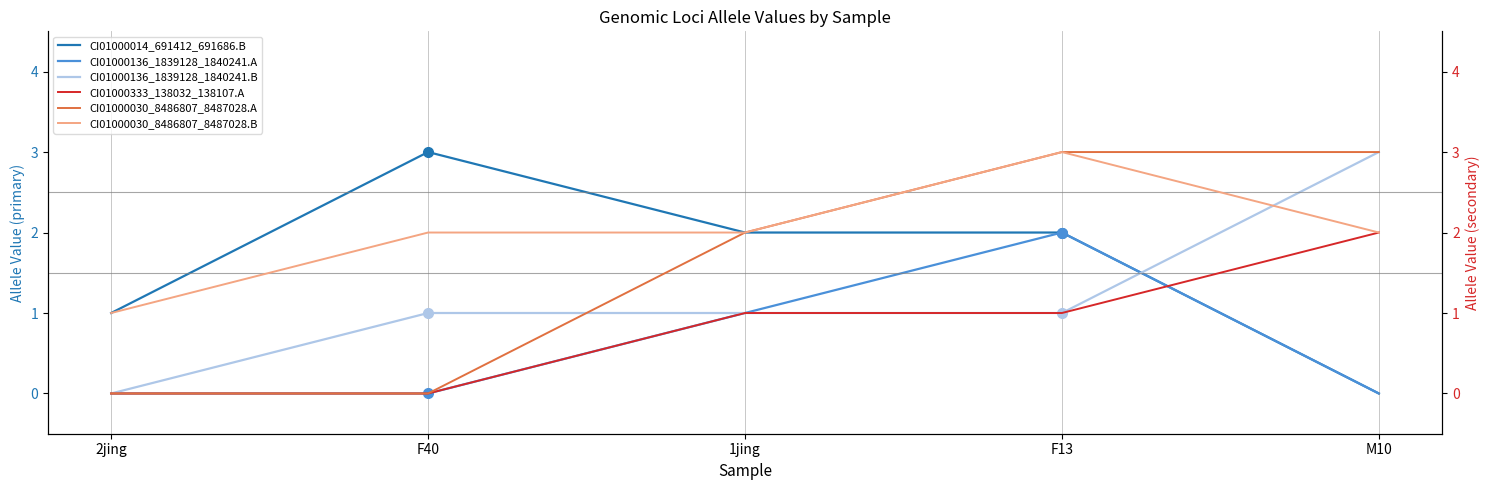

At F40, list the series in order from largest to smallest.

CI01000014_691412_691686.B, CI01000030_8486807_8487028.B, CI01000136_1839128_1840241.B, CI01000136_1839128_1840241.A, CI01000333_138032_138107.A, CI01000030_8486807_8487028.A